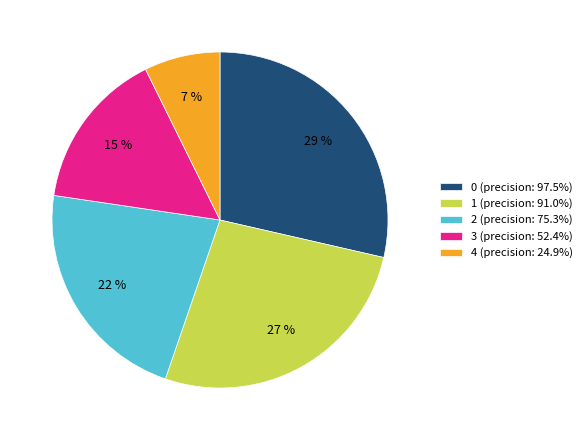

True or false: 0 accounts for 29% of the total.

True